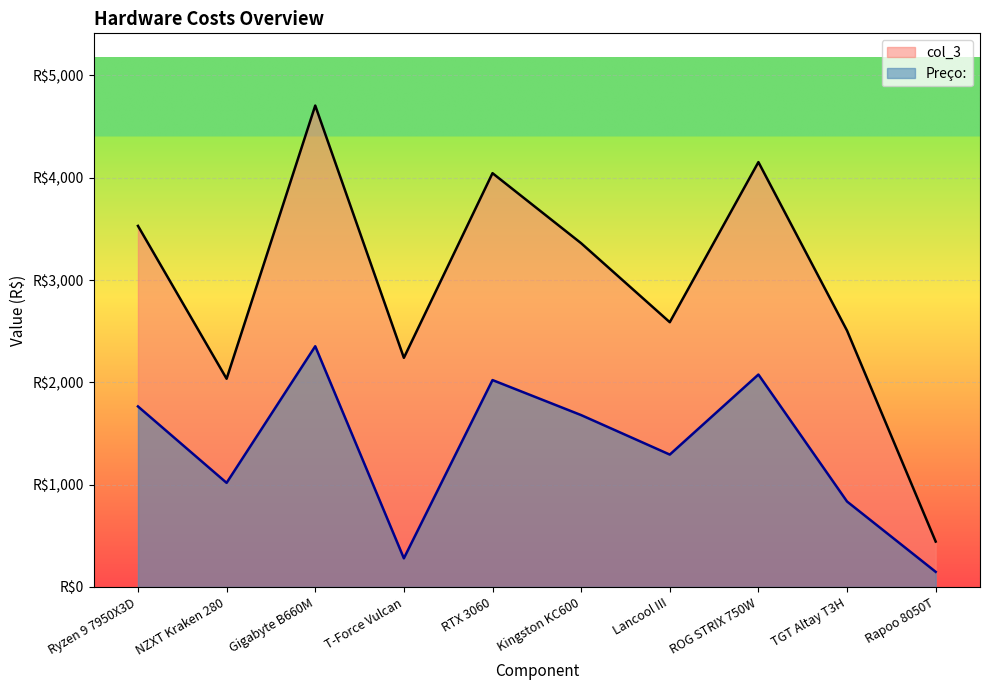

What is the smallest value displayed?

147.9